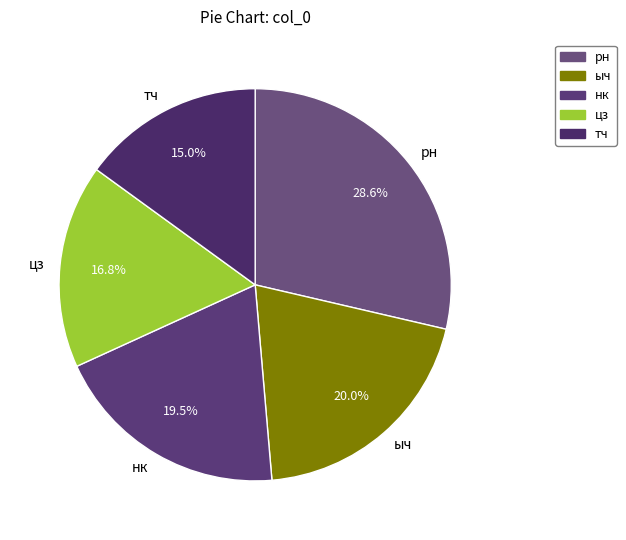

True or false: рн accounts for 41% of the total.

False